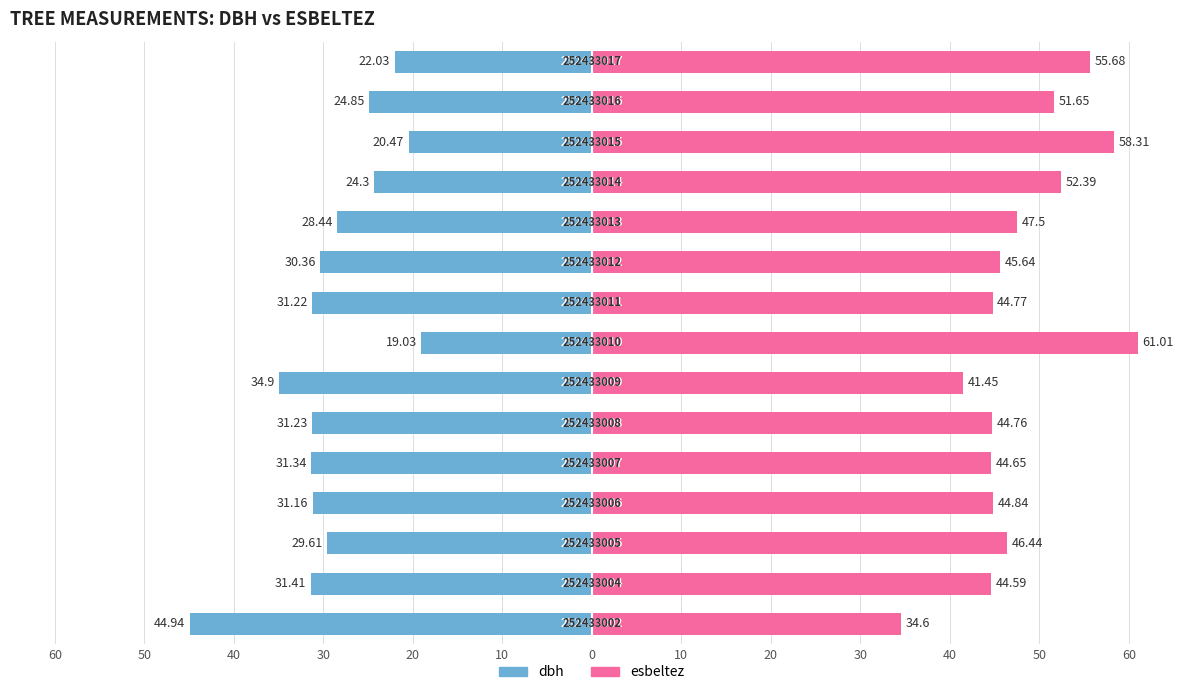

Rank the series at 40 from highest to lowest value.

esbeltez, dbh